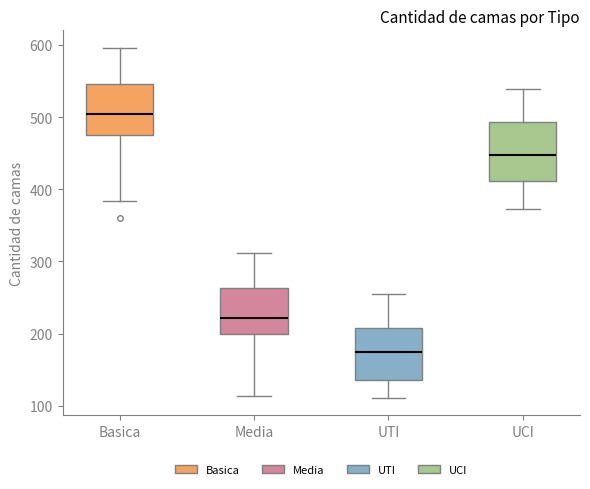

Where is the lower edge of the box for Basica on the y-axis? The values are not printed on the chart, so give them approximately, as read against the axis.

470